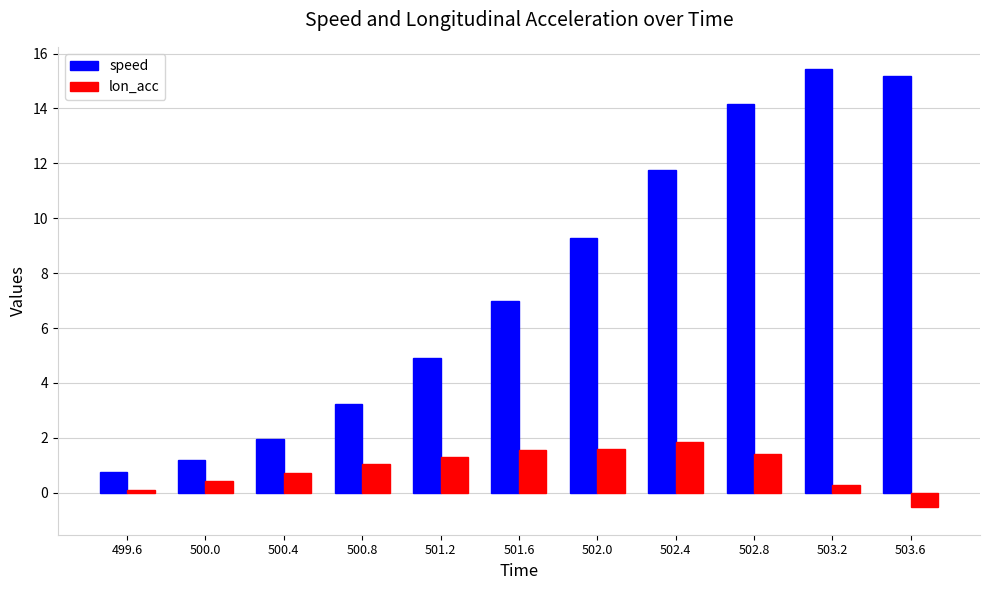

What is the minimum value shown in the chart?

-0.5